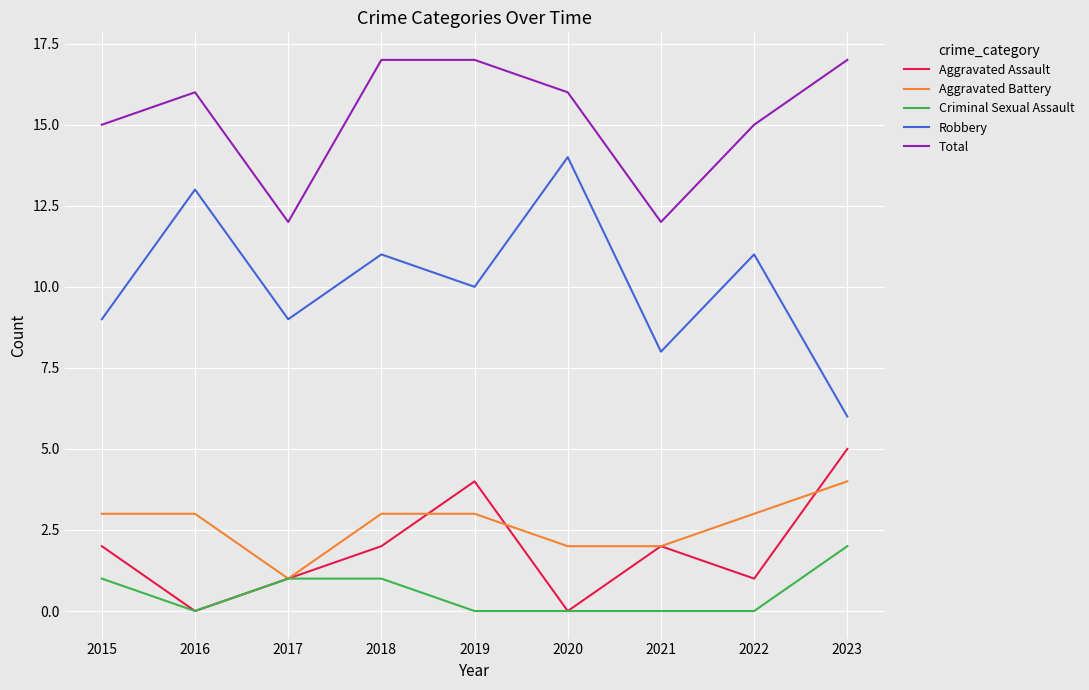

True or false: Total and Aggravated Battery cross at least once.

False